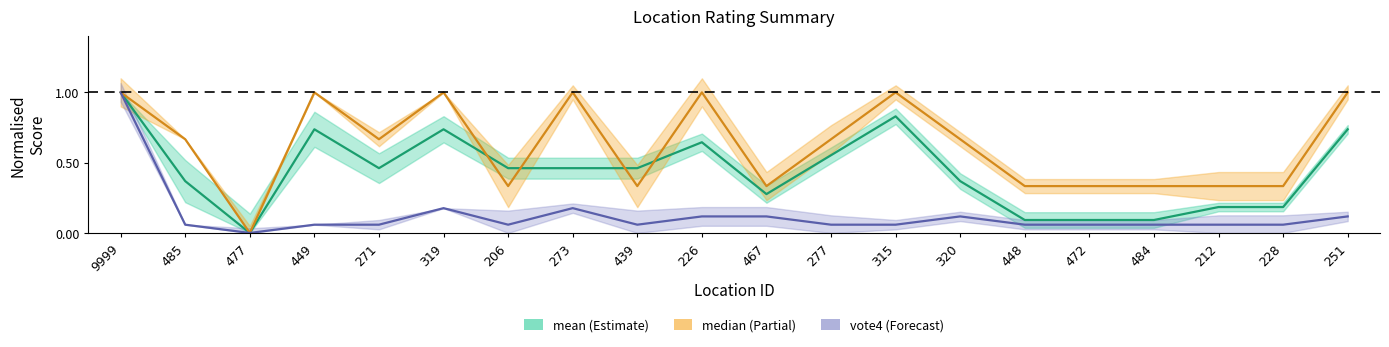

True or false: vote4 has a value of 0.4 at 9999.

False